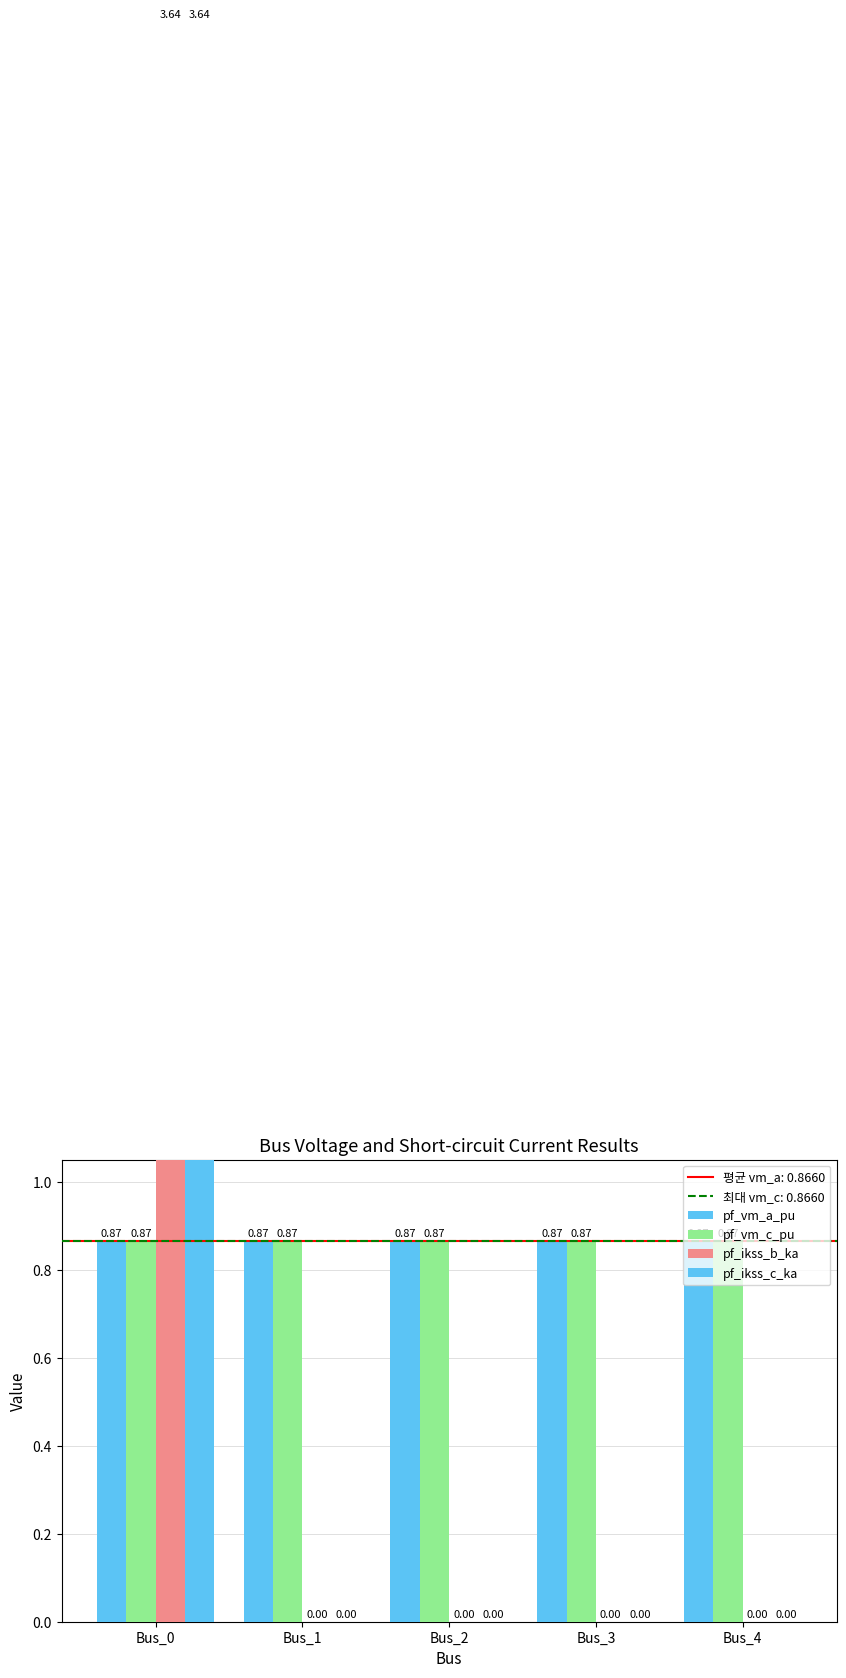

What is the spread (max minus min) of values at Bus_1?

0.9